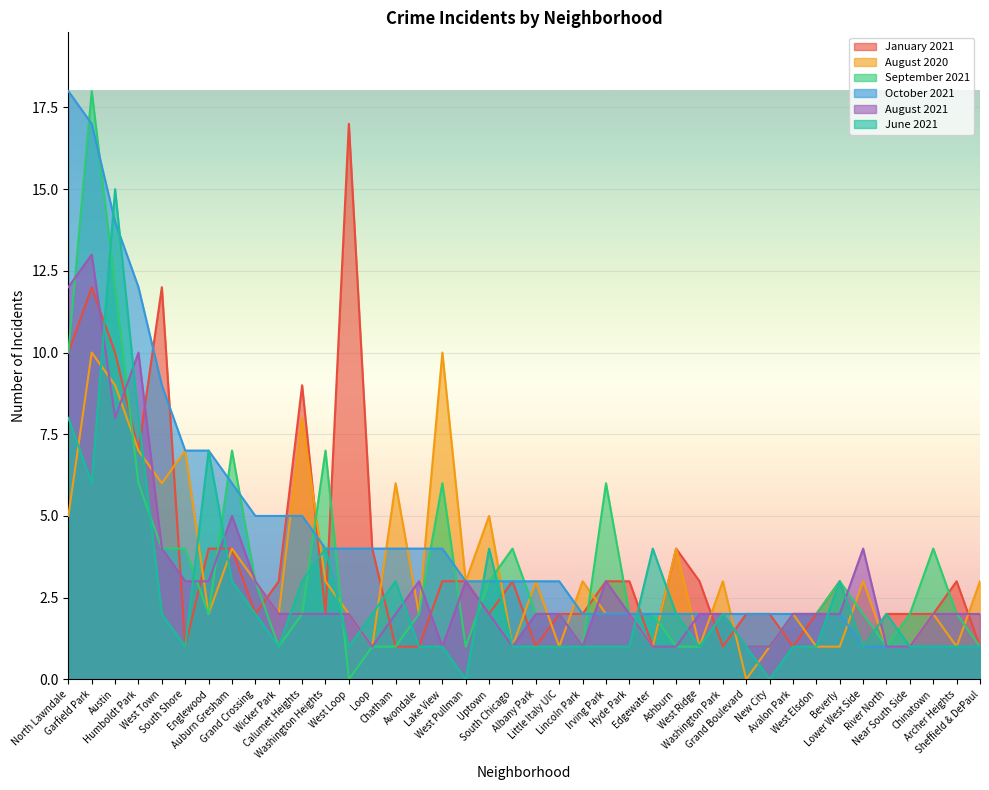

Does the chart display data point markers on the line(s)?

No